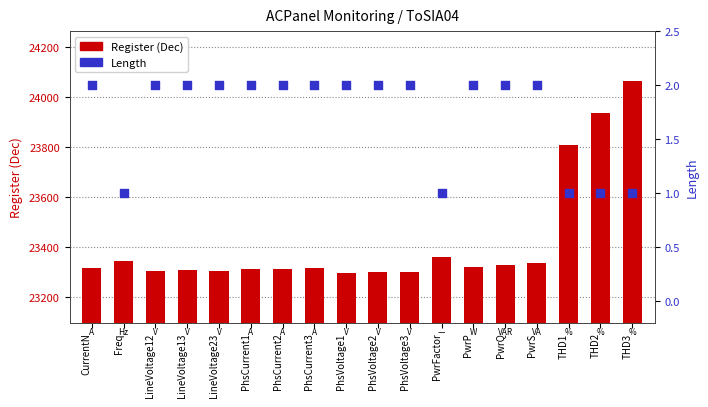

Is the value of Length at THD3 greater than the value of Register (Dec) at LineVoltage12?

No